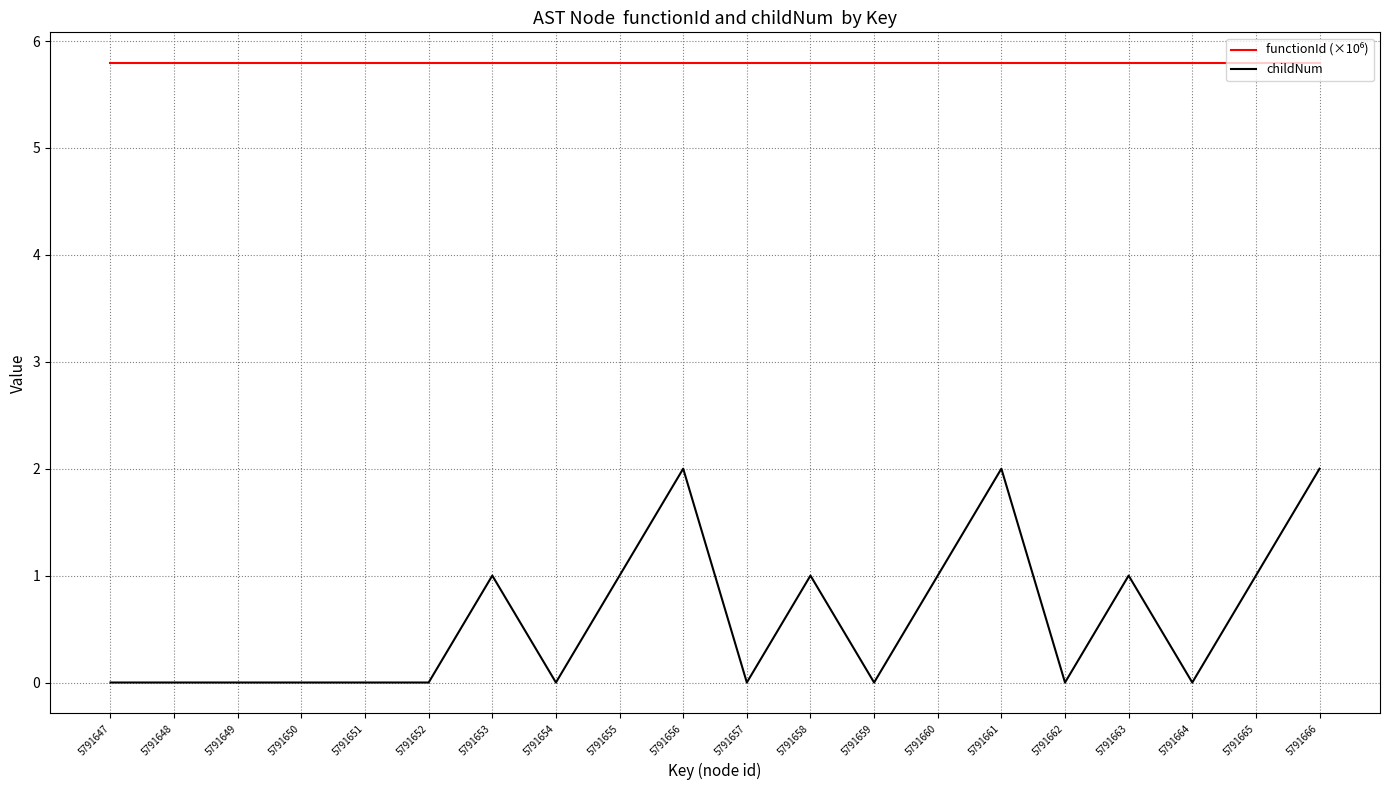

Which series has the largest range (max minus min)?

childNum